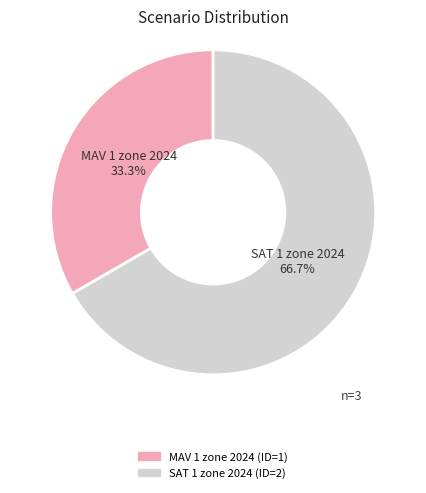

Which category has the biggest portion of the pie?

SAT 1 zone 2024